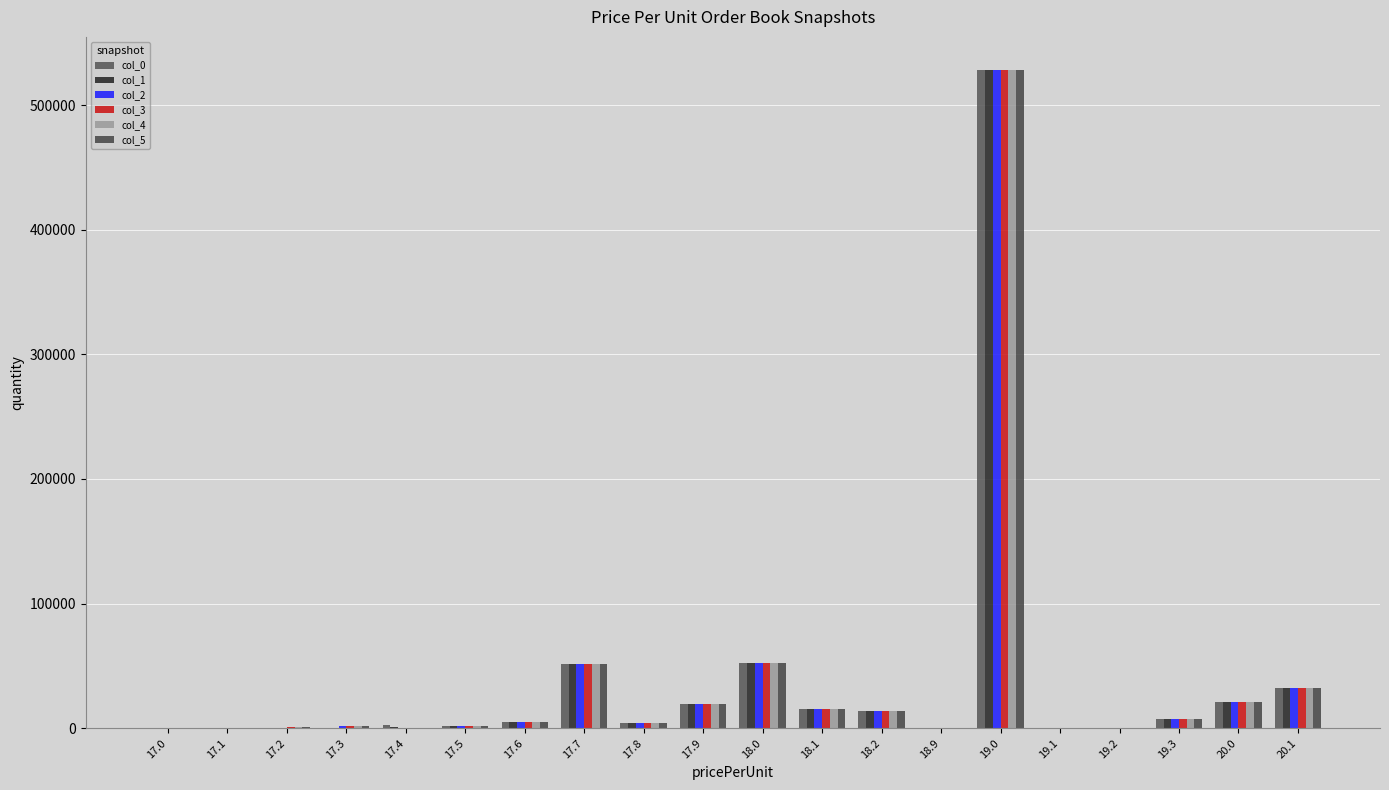

Rank the series by their maximum value, from lowest to highest.

col_0, col_1, col_2, col_3, col_4, col_5